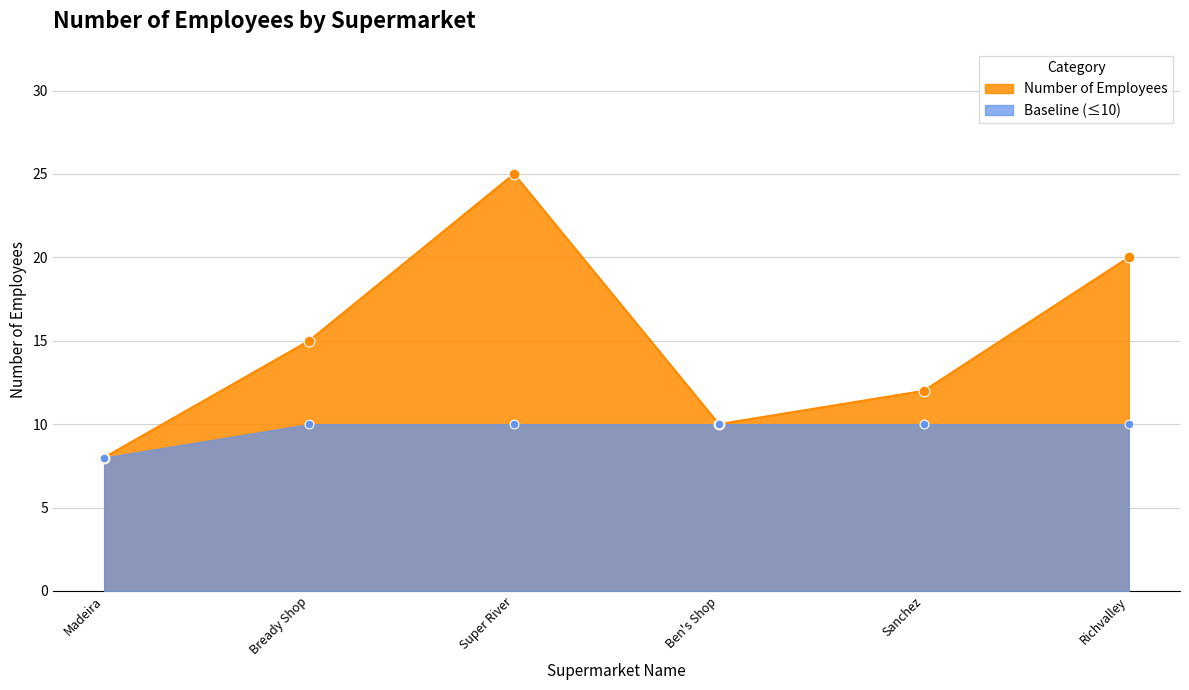

What is the highest value of the Number of Employees series?

25